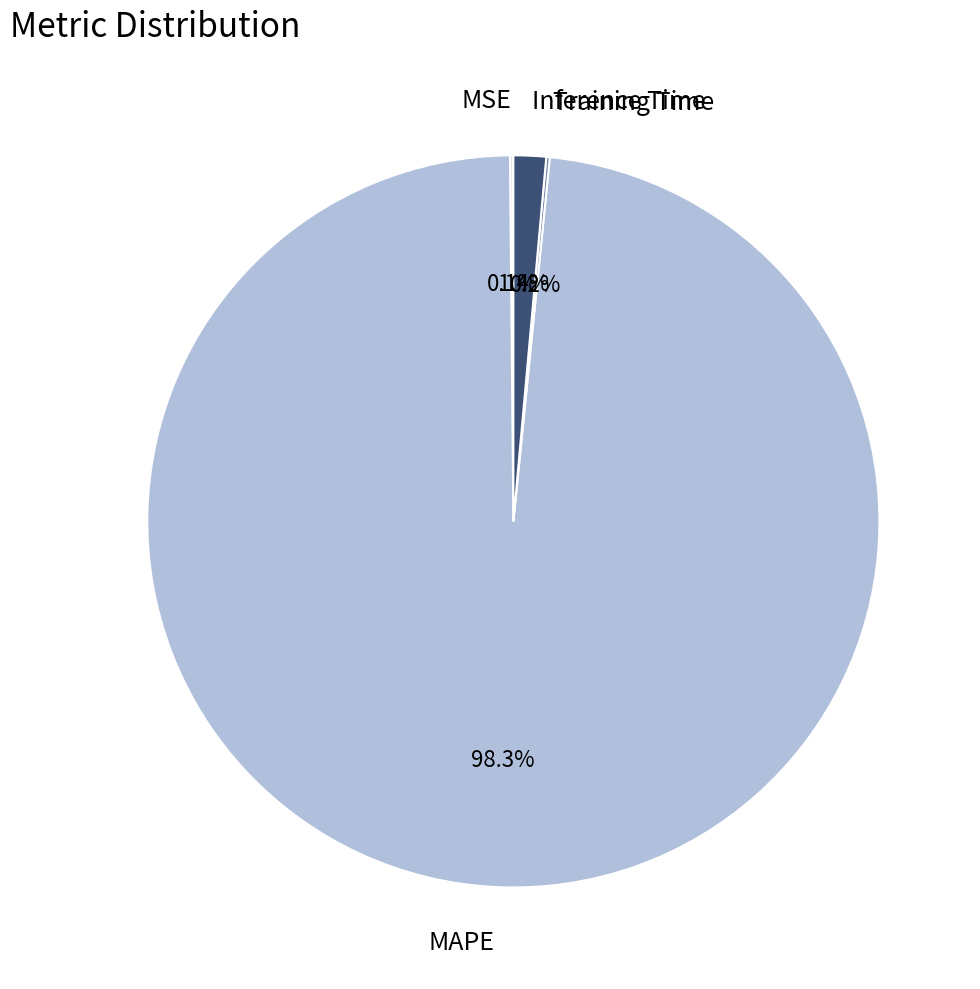

True or false: Inference Time accounts for 1% of the total.

True